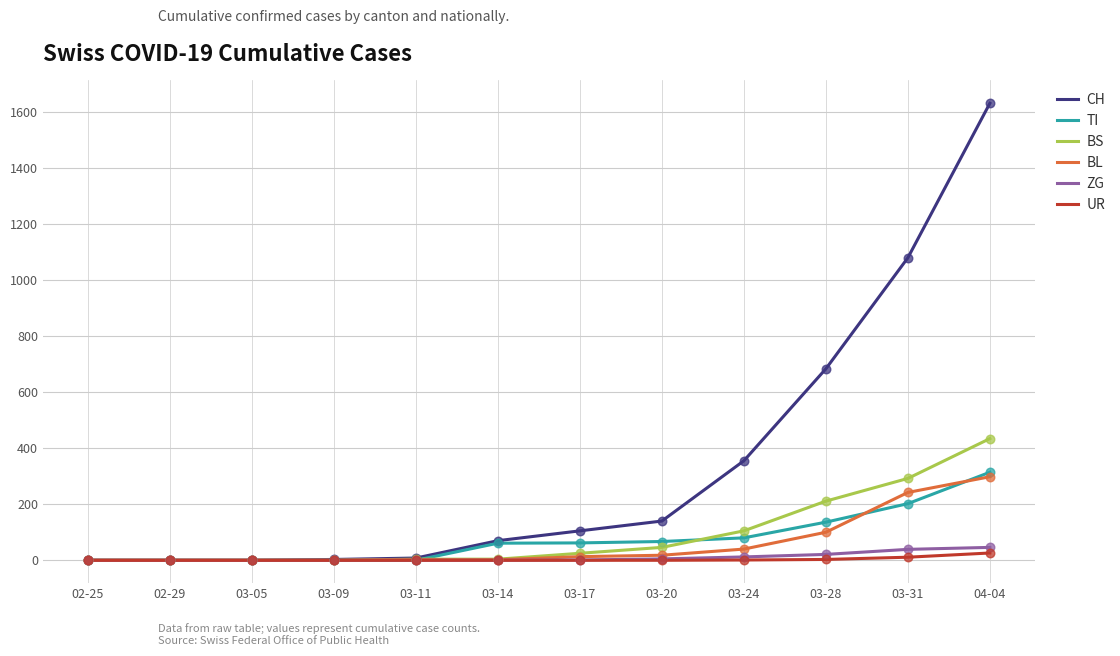

At how many categories does at least one series exceed 1091?

1